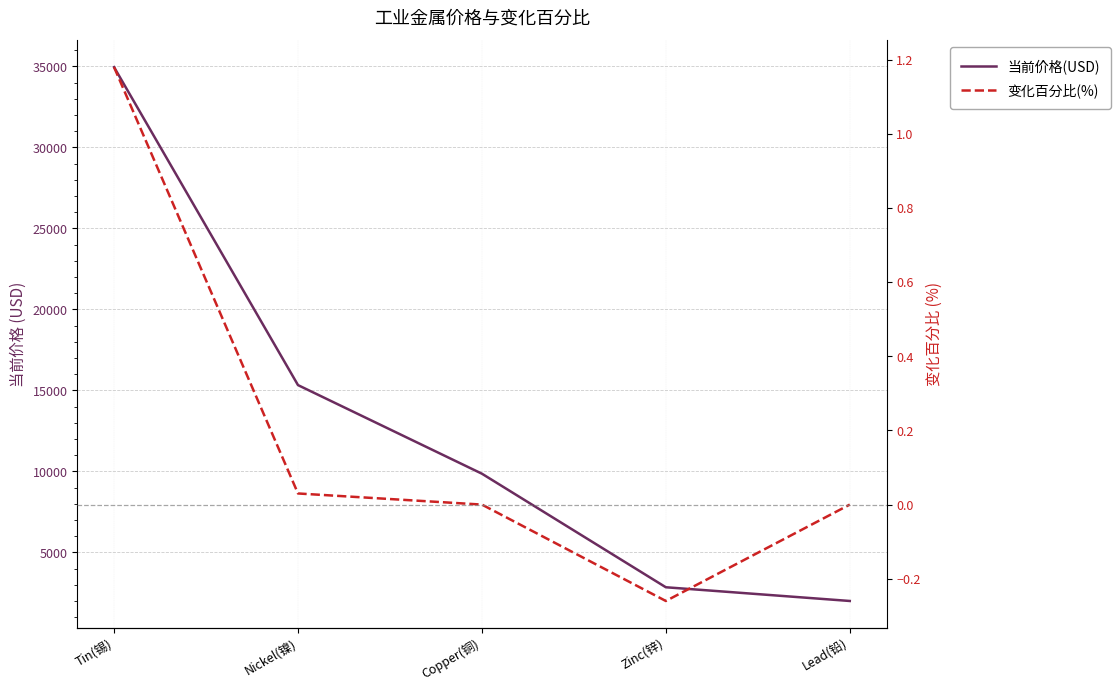

True or false: 变化百分比(%) has a value of -0.1 at Zinc(锌).

False